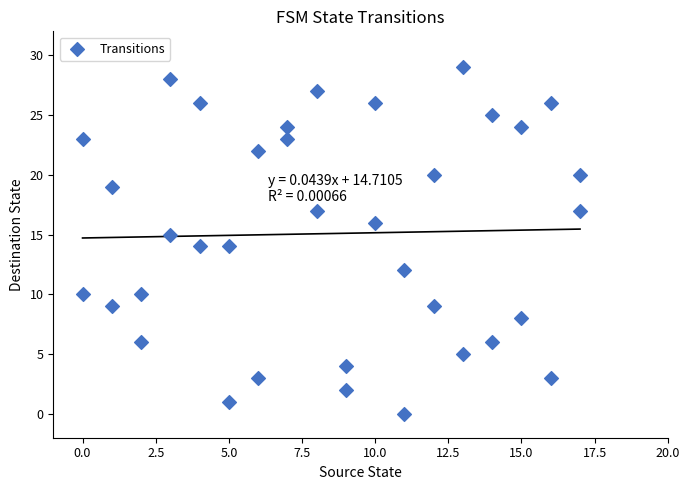

What is the range of X values (max minus min)?

17